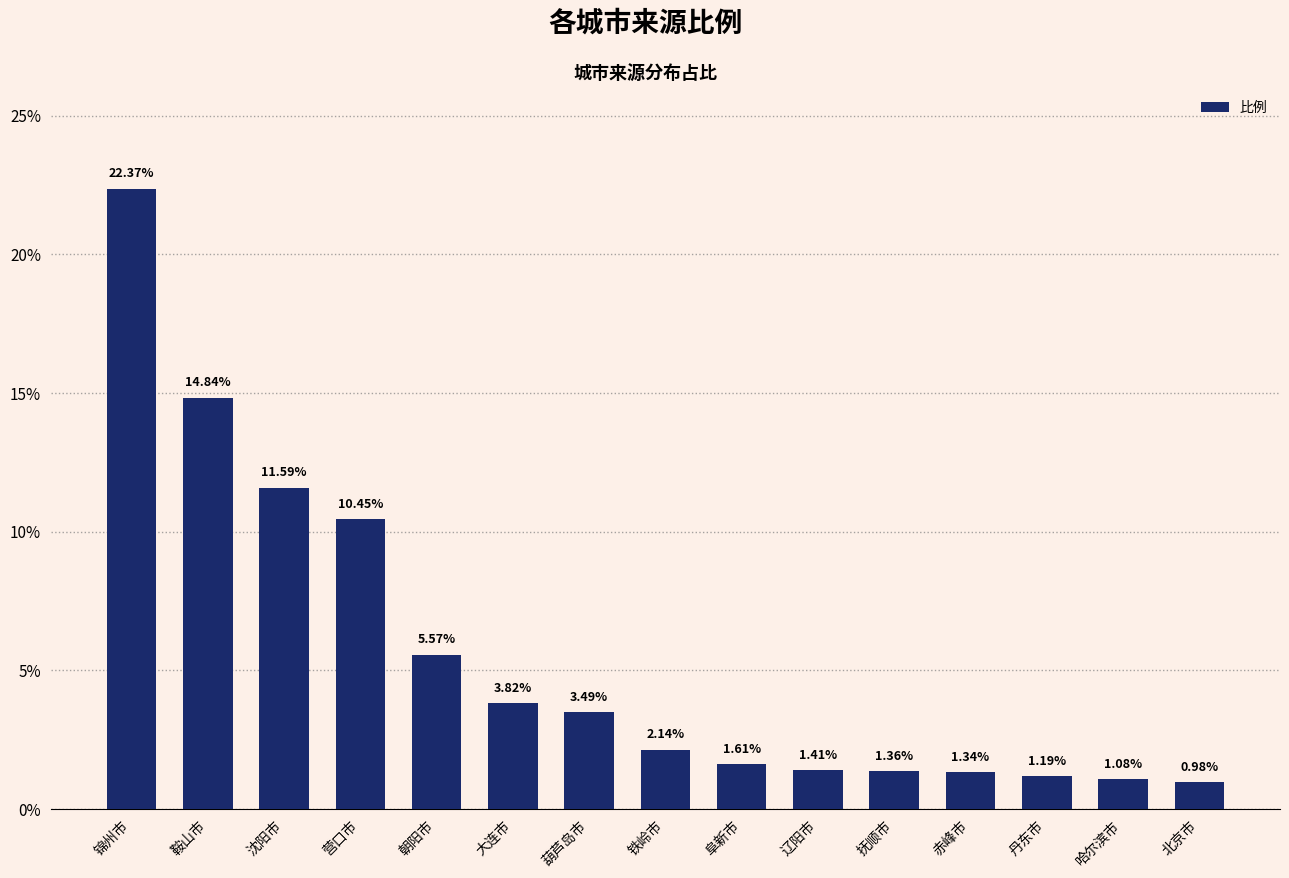

Rank the categories by value from highest to lowest.

锦州市, 鞍山市, 沈阳市, 营口市, 朝阳市, 大连市, 葫芦岛市, 铁岭市, 阜新市, 辽阳市, 抚顺市, 赤峰市, 丹东市, 哈尔滨市, 北京市